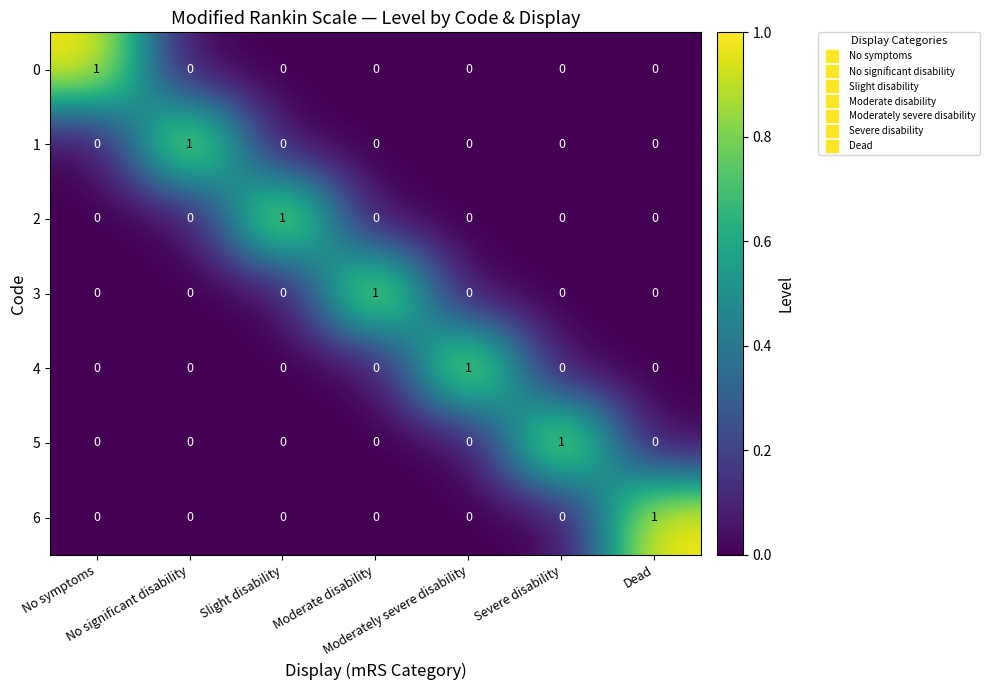

How many data points in 5 are above 0?

1